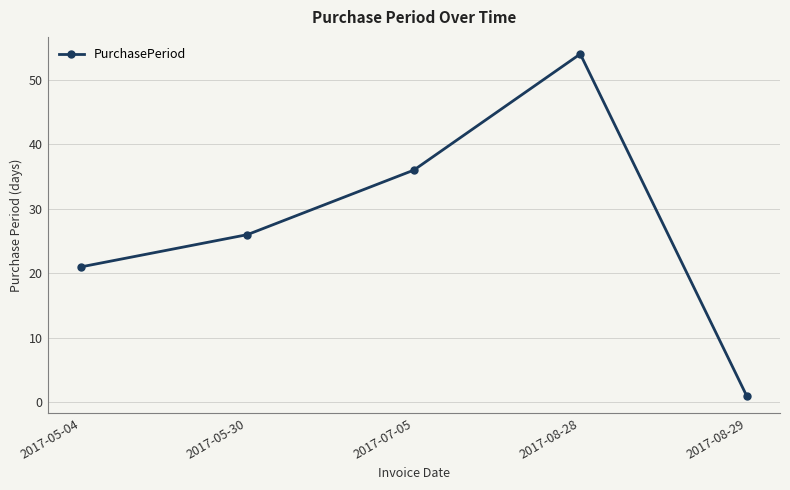

What is the label of the 2nd point from the right?

2017-08-28